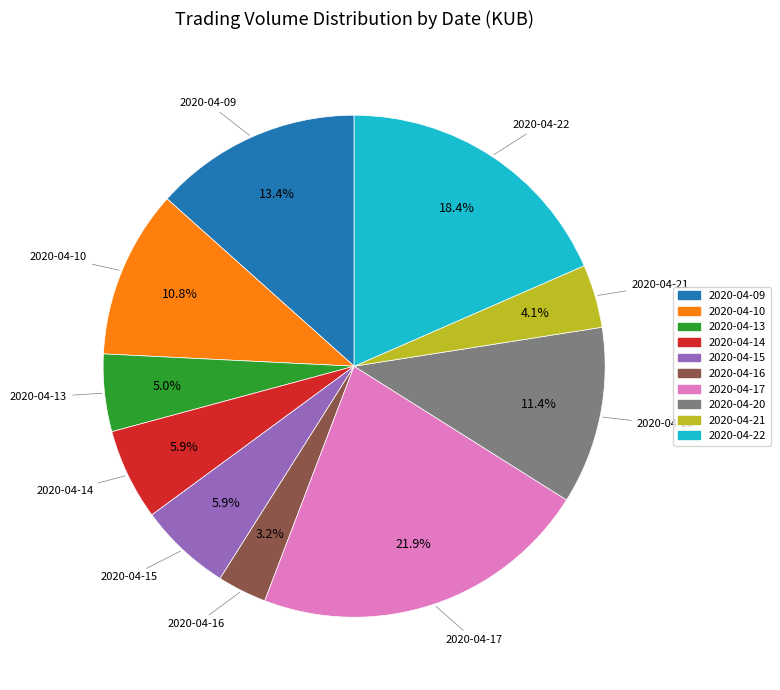

What is the largest slice in the pie chart?

2020-04-17